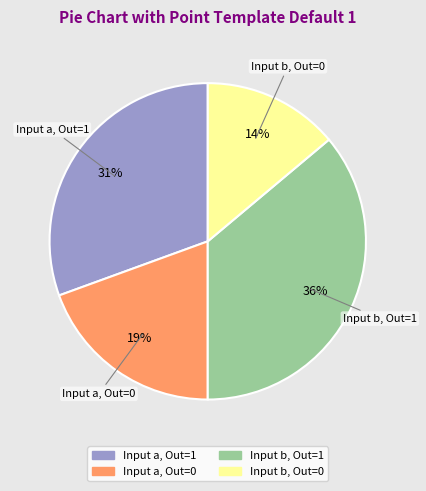

To the nearest percent, what is the average slice percentage?

25%